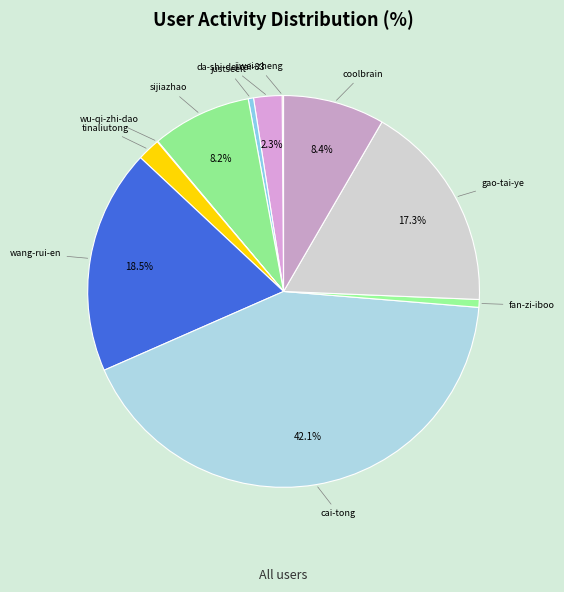

To the nearest percent, what is the average slice percentage?

9%